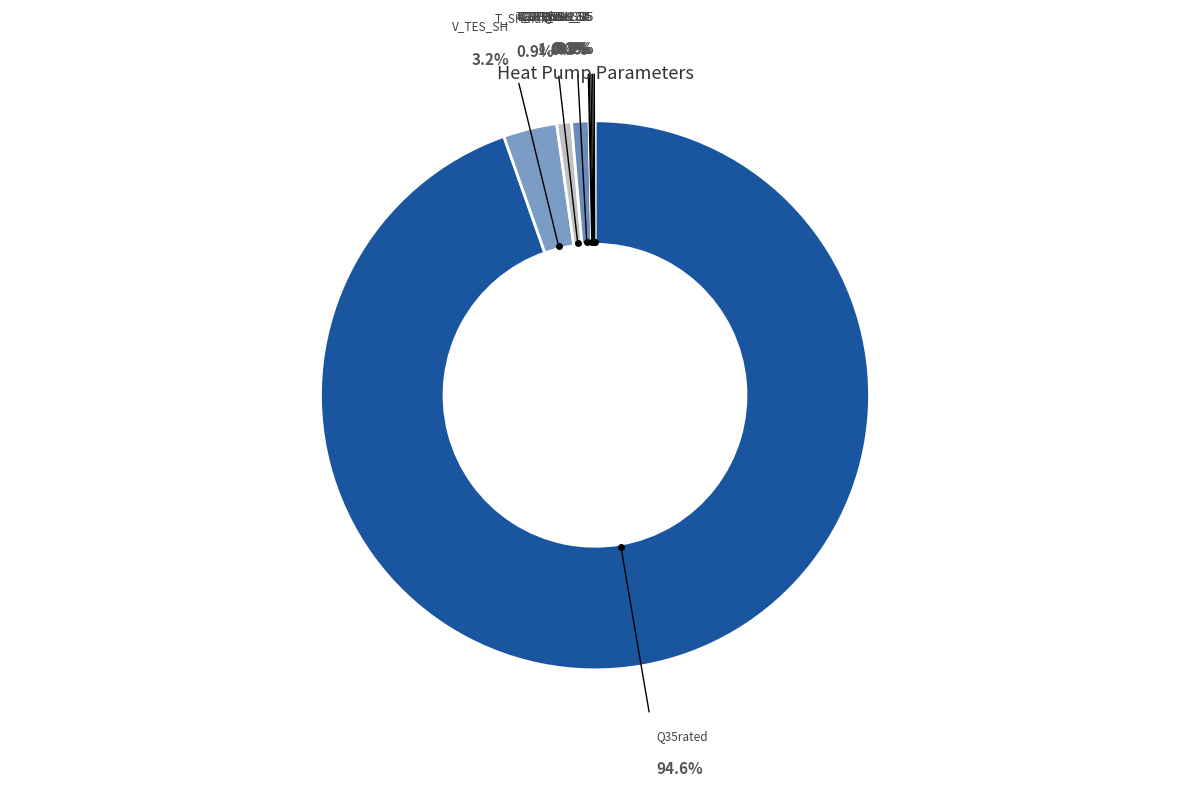

Count the number of slices in the pie.

9